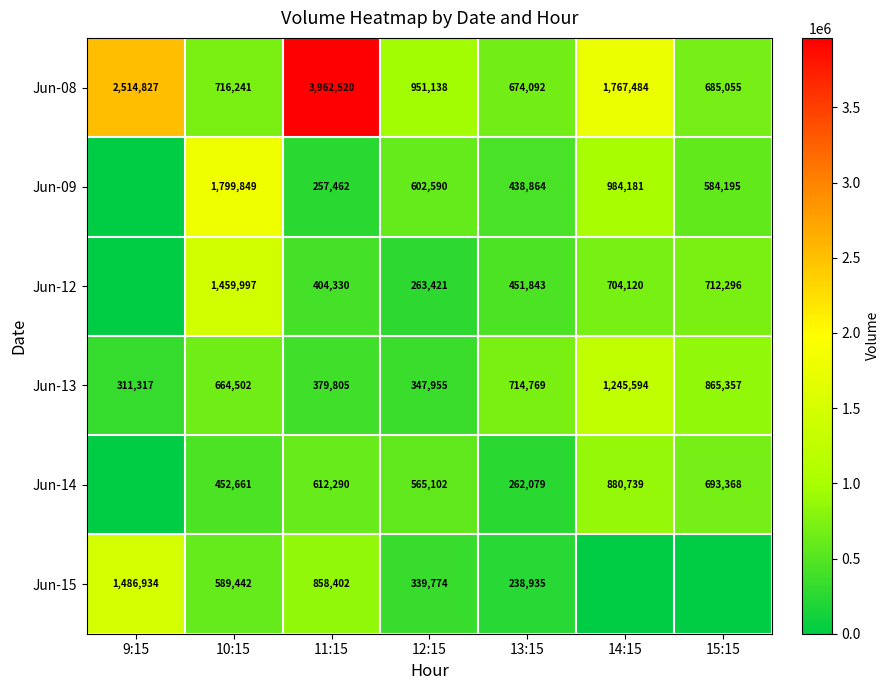

Rank the series at 12:15 from highest to lowest value.

Jun-08, Jun-09, Jun-14, Jun-13, Jun-15, Jun-12